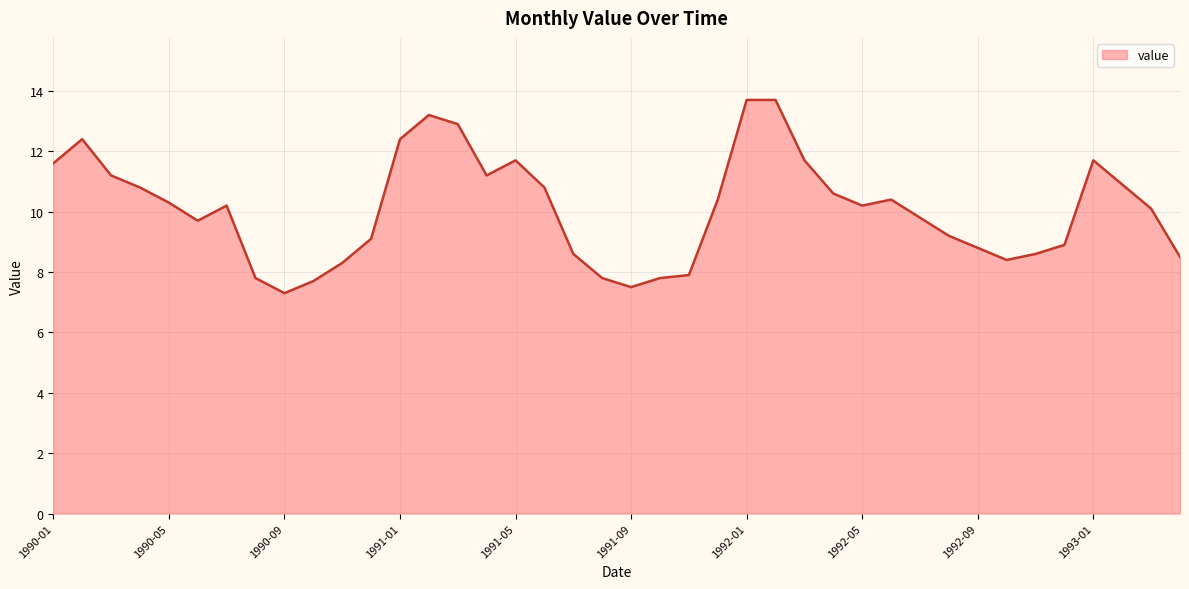

What is the greatest value displayed?

13.7